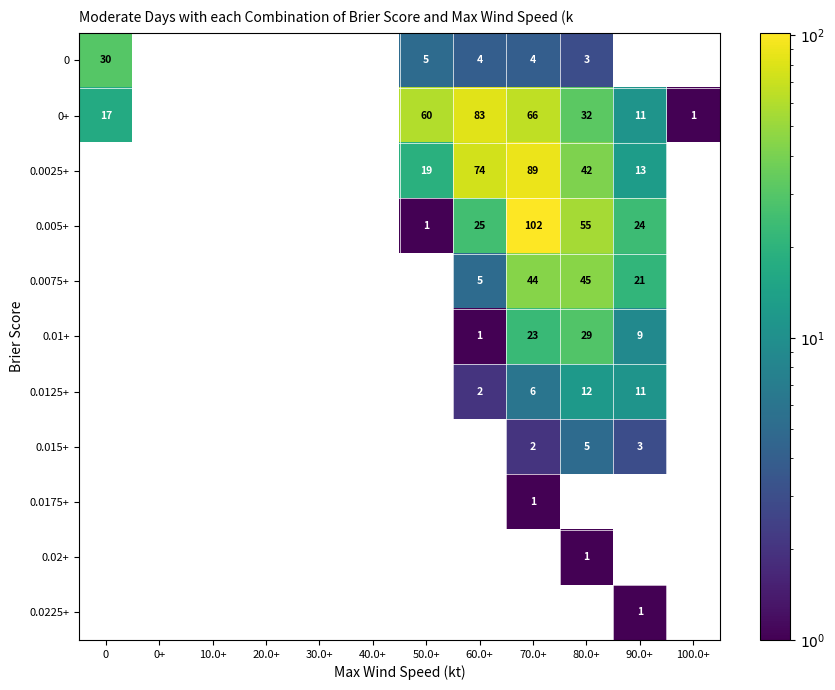

What is the total value across all series at 0?

47